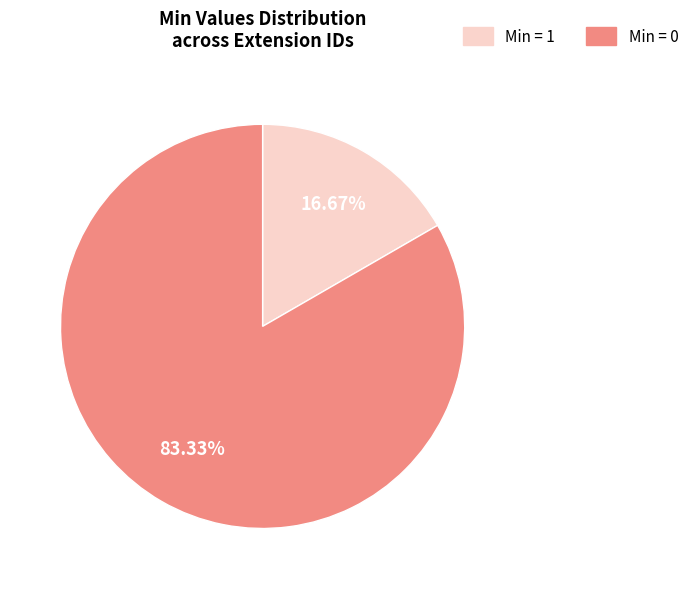

Between Min = 0 and Min = 1, which is larger?

Min = 0